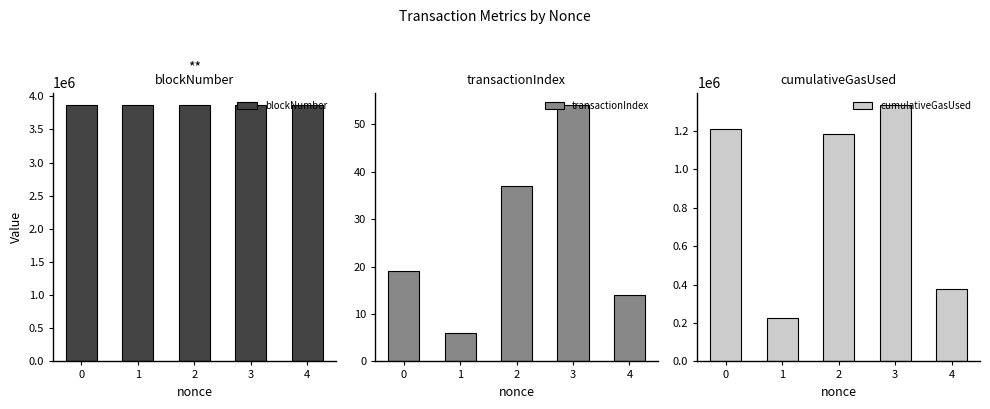

Rank the series by their average value, from highest to lowest.

blockNumber, cumulativeGasUsed, transactionIndex